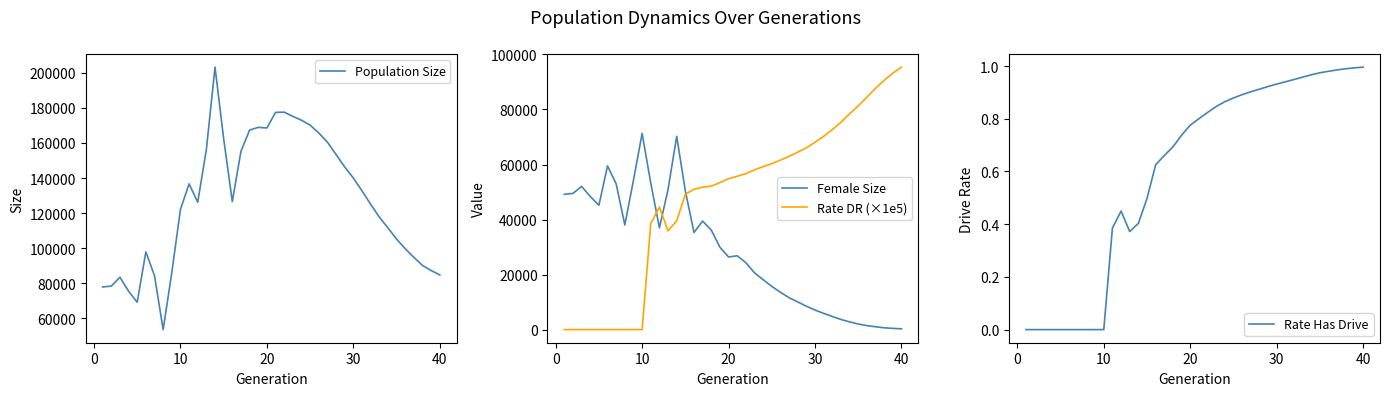

Rank the series by their average value, from highest to lowest.

Population Size, Rate DR (×1e5), Female Size, Rate Has Drive